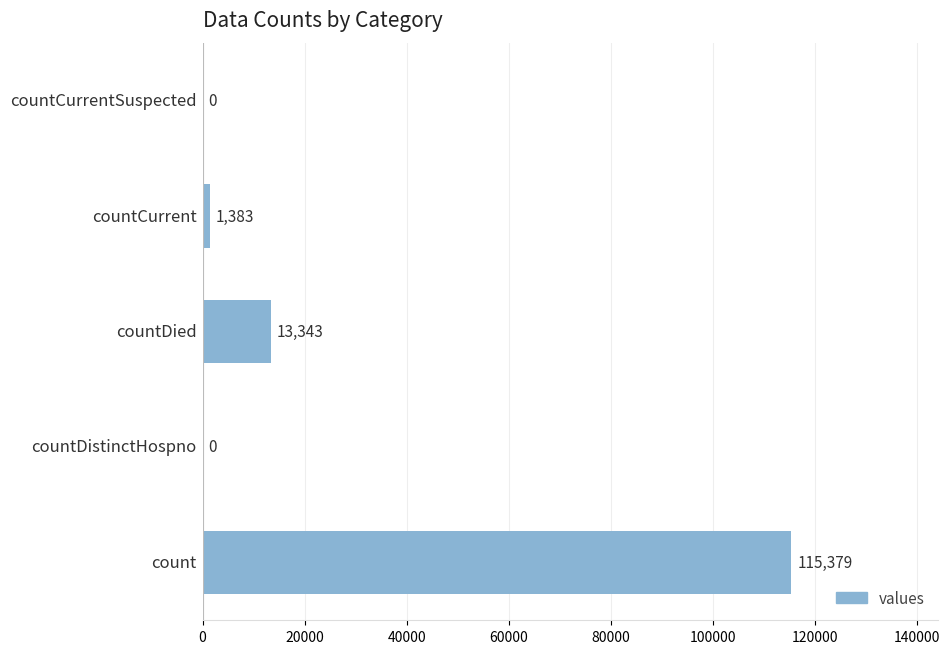

What is the sum of all values?

130105